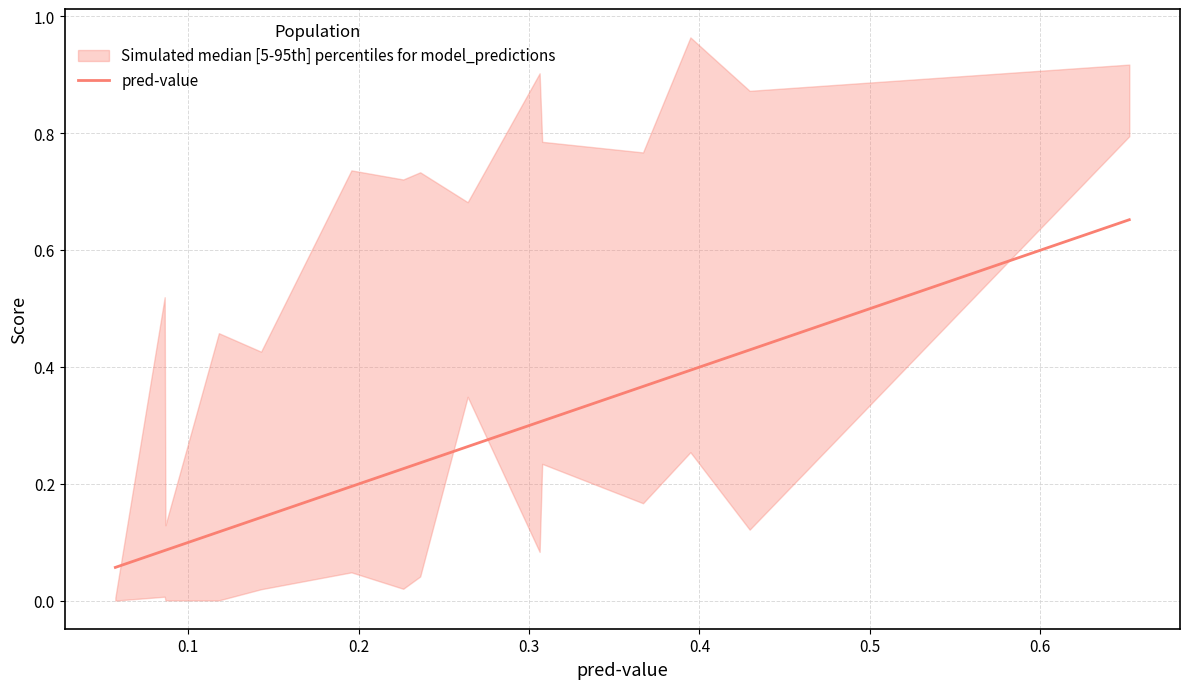

Reading right to left, extract all data points from this chart.

0.7	0.4	0.4	0.4	0.3	0.3	0.3	0.2	0.2	0.2	0.1	0.1	0.1	0.1	0.1